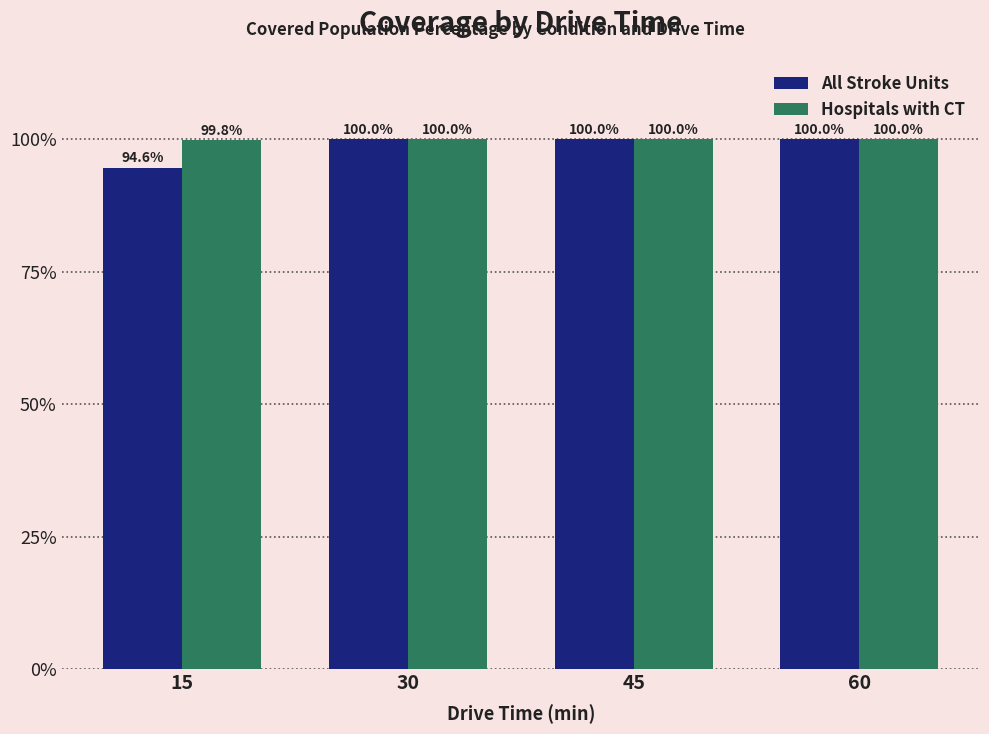

How many categories are shown in the chart?

4